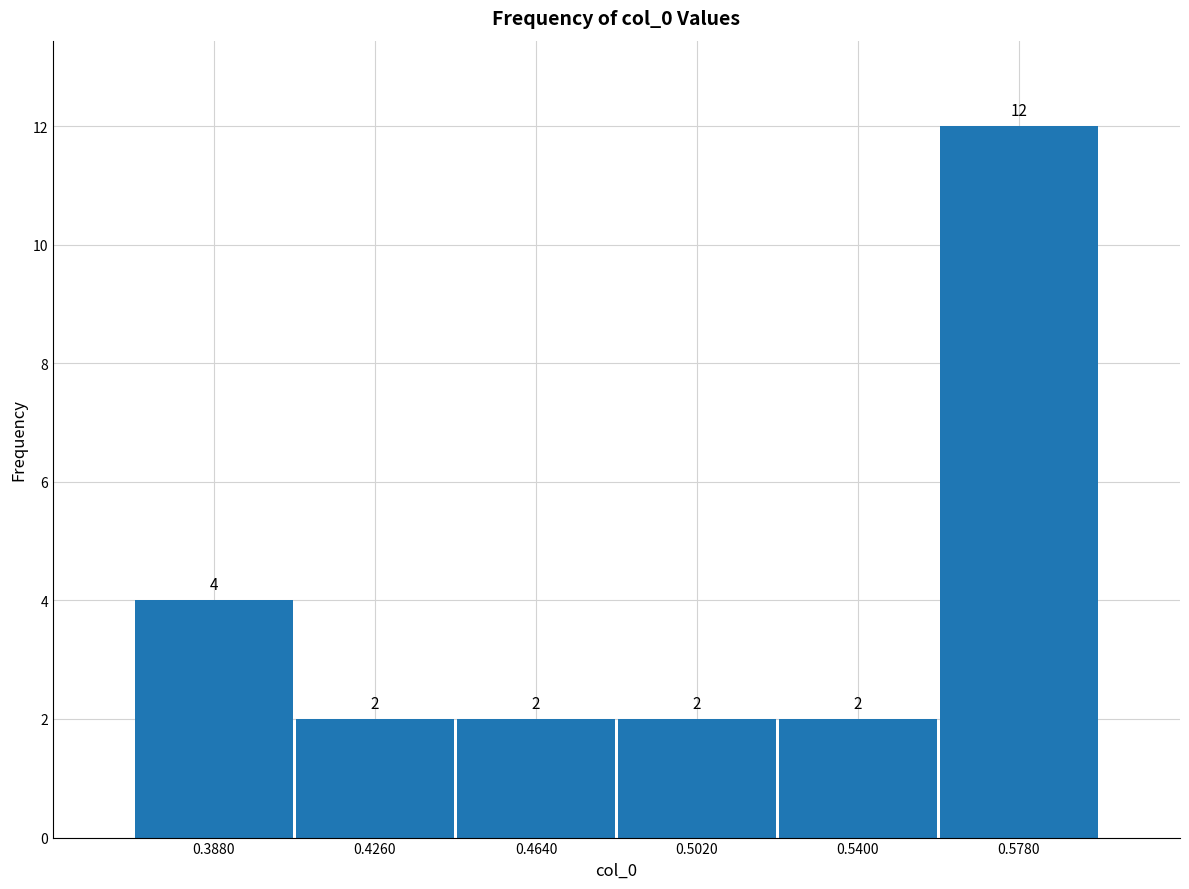

Reading left to right, list every bar in this chart as the range it spans on the x-axis followed by its height. The bar edges are not printed on the chart, so give them approximately, as read against the axis.

0.369 to 0.407: 4
0.407 to 0.445: 2
0.445 to 0.483: 2
0.483 to 0.521: 2
0.521 to 0.559: 2
0.559 to 0.597: 12